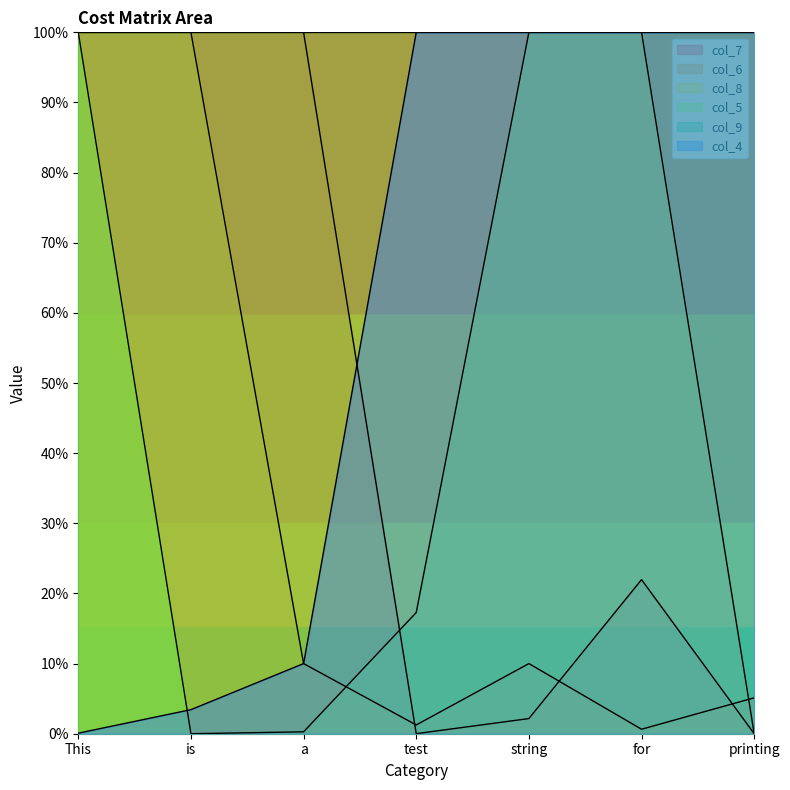

How many interior local valleys does the col_7 series have?

1